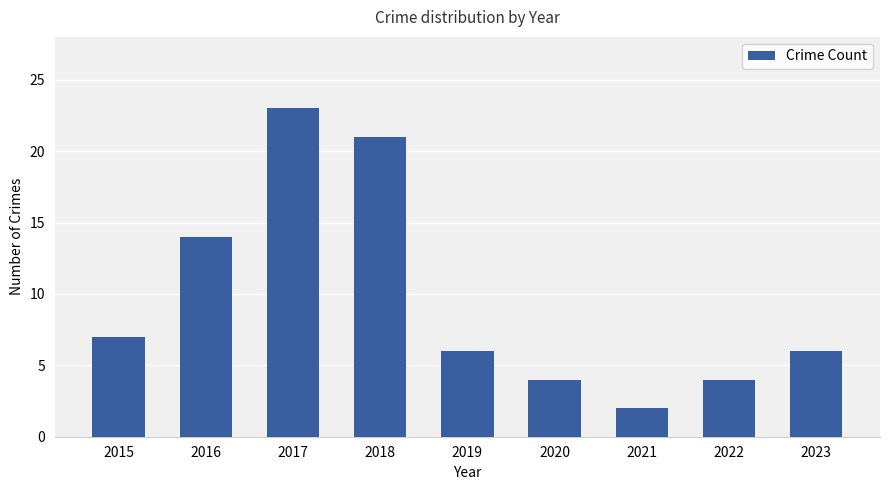

At which label does the data first exceed 6?

2015